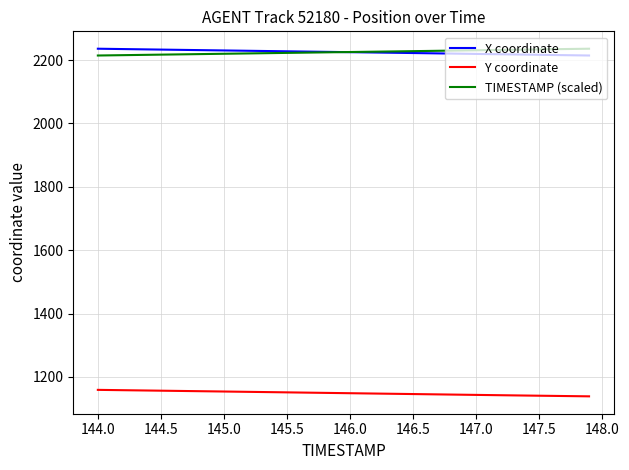

What is the maximum value for TIMESTAMP (scaled)?

2235.6